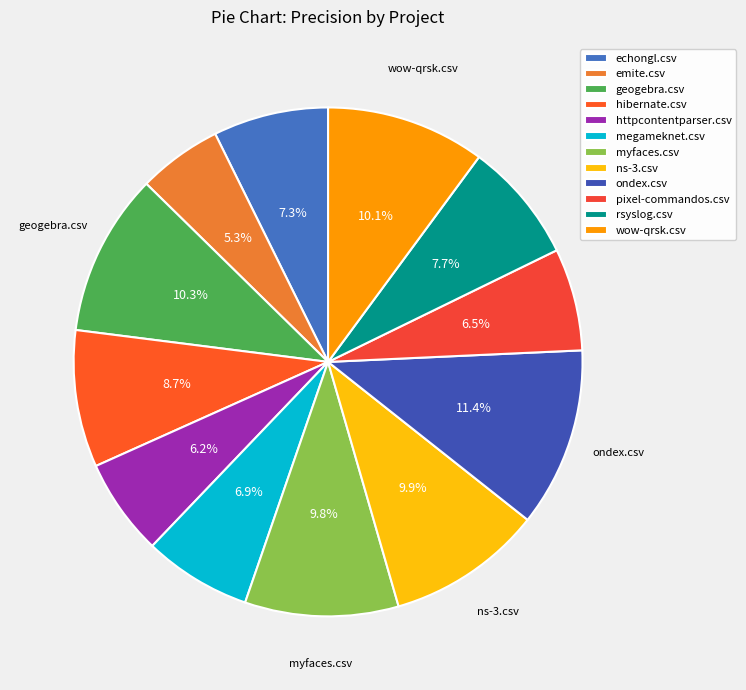

To the nearest percent, what is the combined percentage of rsyslog.csv and wow-qrsk.csv?

18%